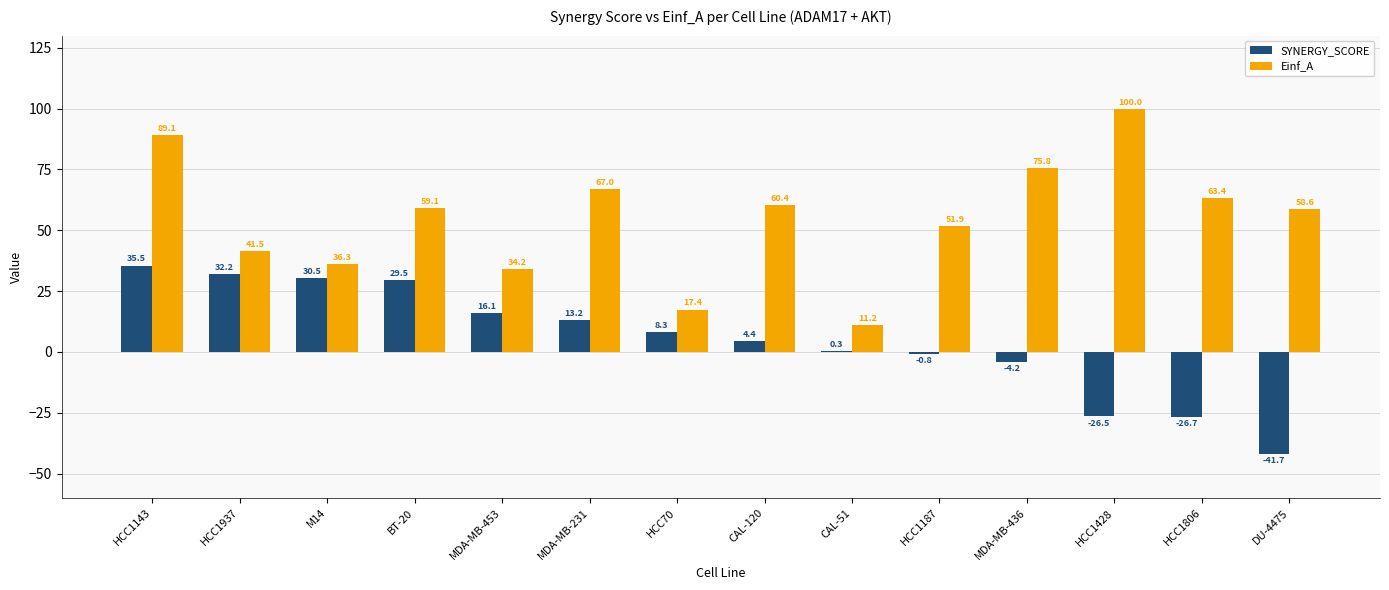

How many data points does each series have?

14